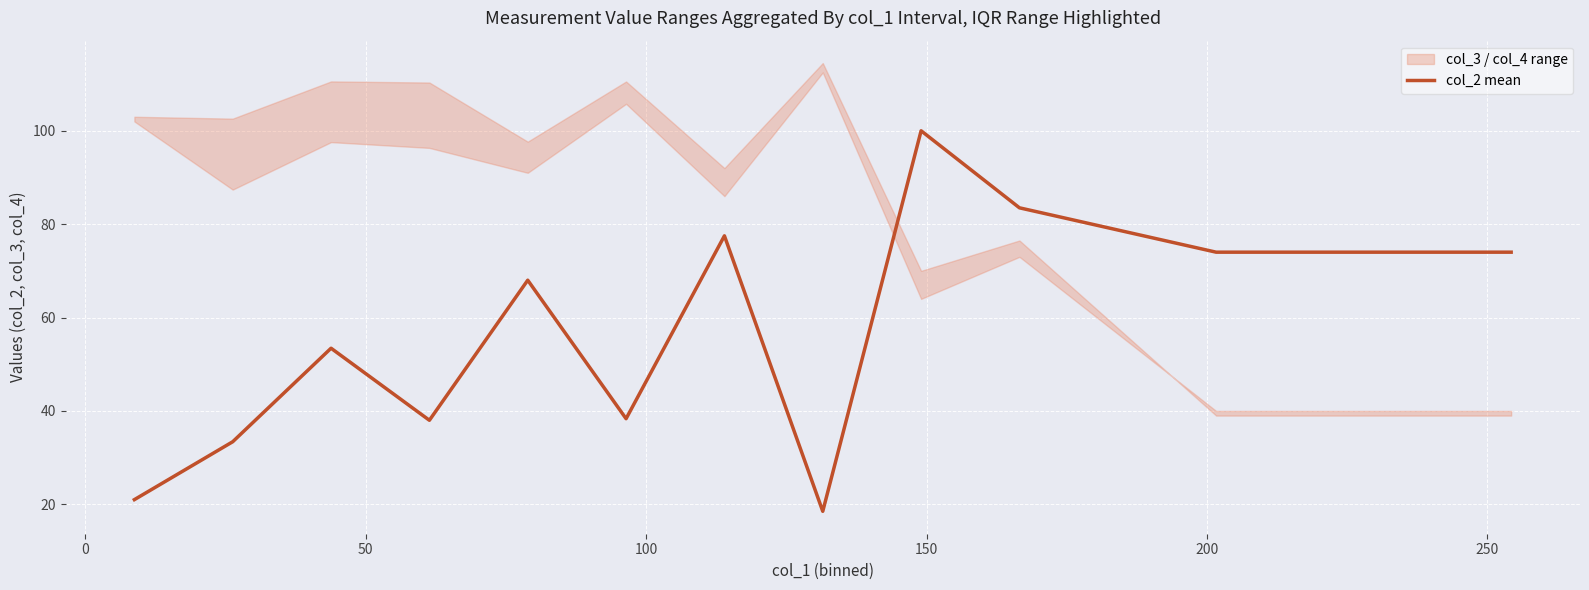

What is the lowest value of the col_2 mean series?

18.5